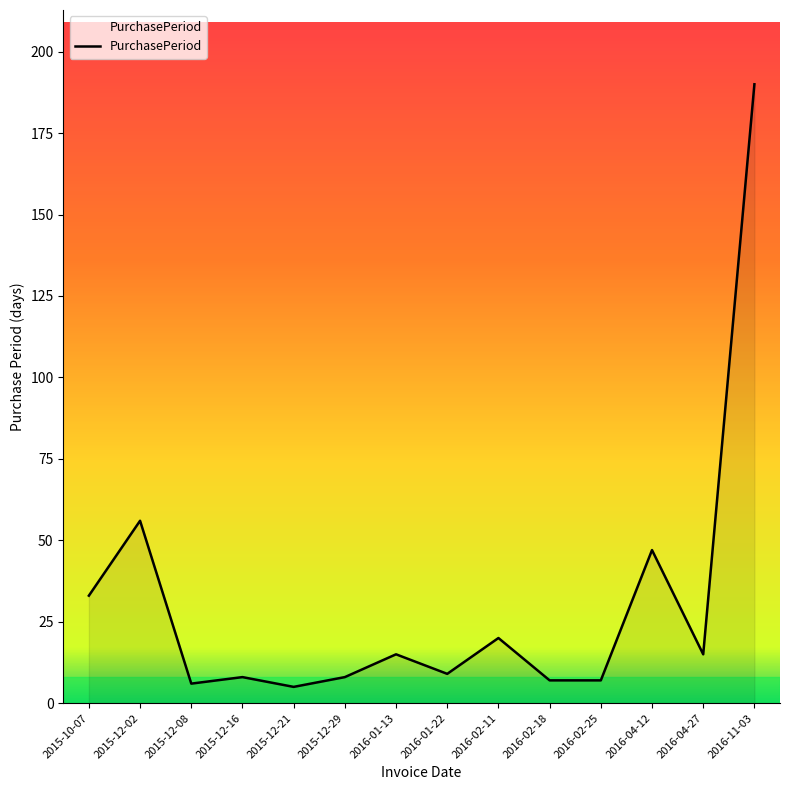

The value at 2016-02-18 is 7. True or false?

True